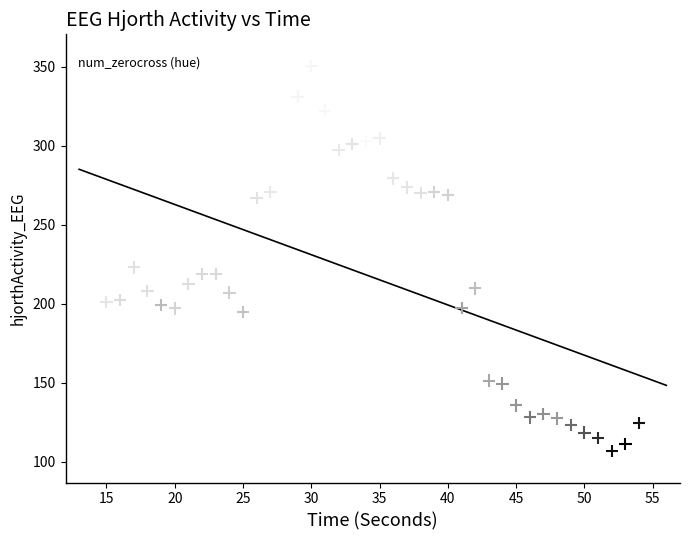

What Y value in the scatter plot is closest to 228?

222.9